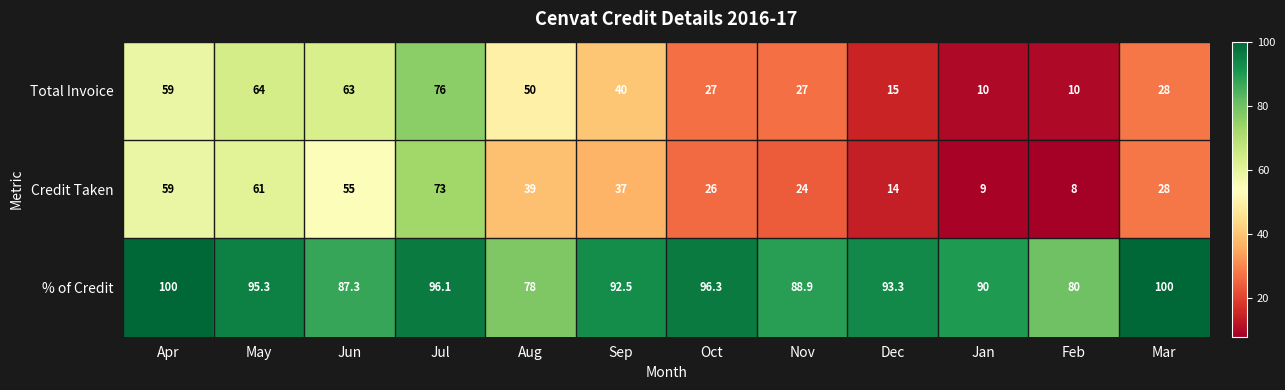

At which label does Credit Taken first exceed 37?

Apr